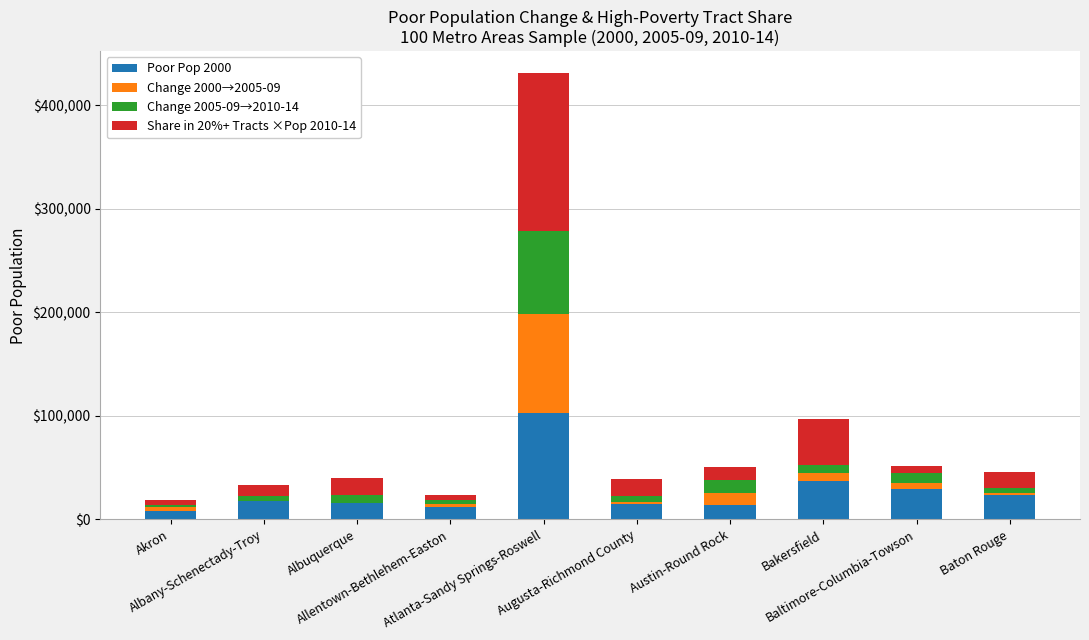

How many bars are there in each group?

4